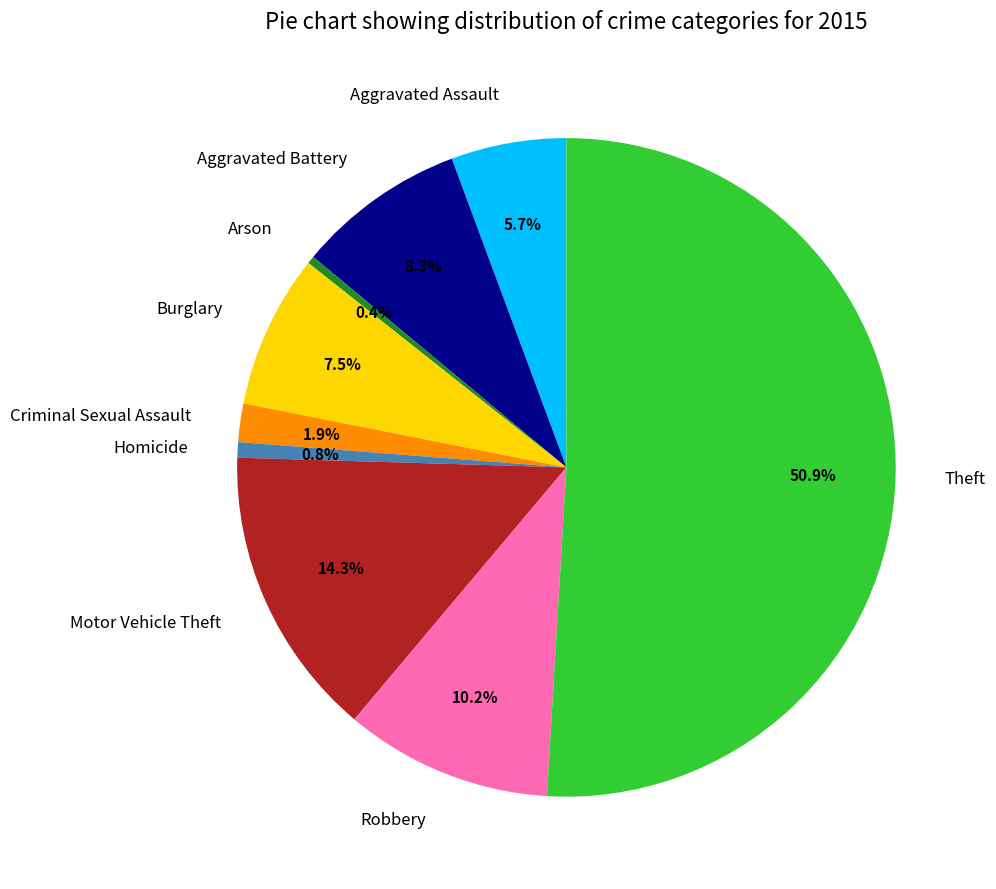

Which slice is the largest?

Theft